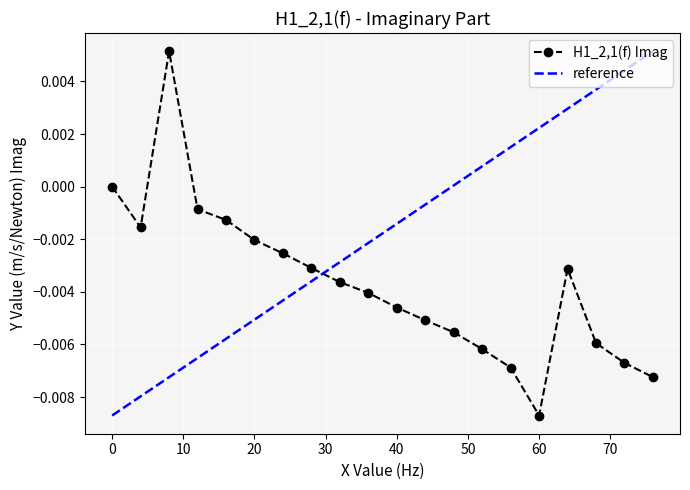

How many points are lower than both their immediate neighbors (excluding endpoints)?

2